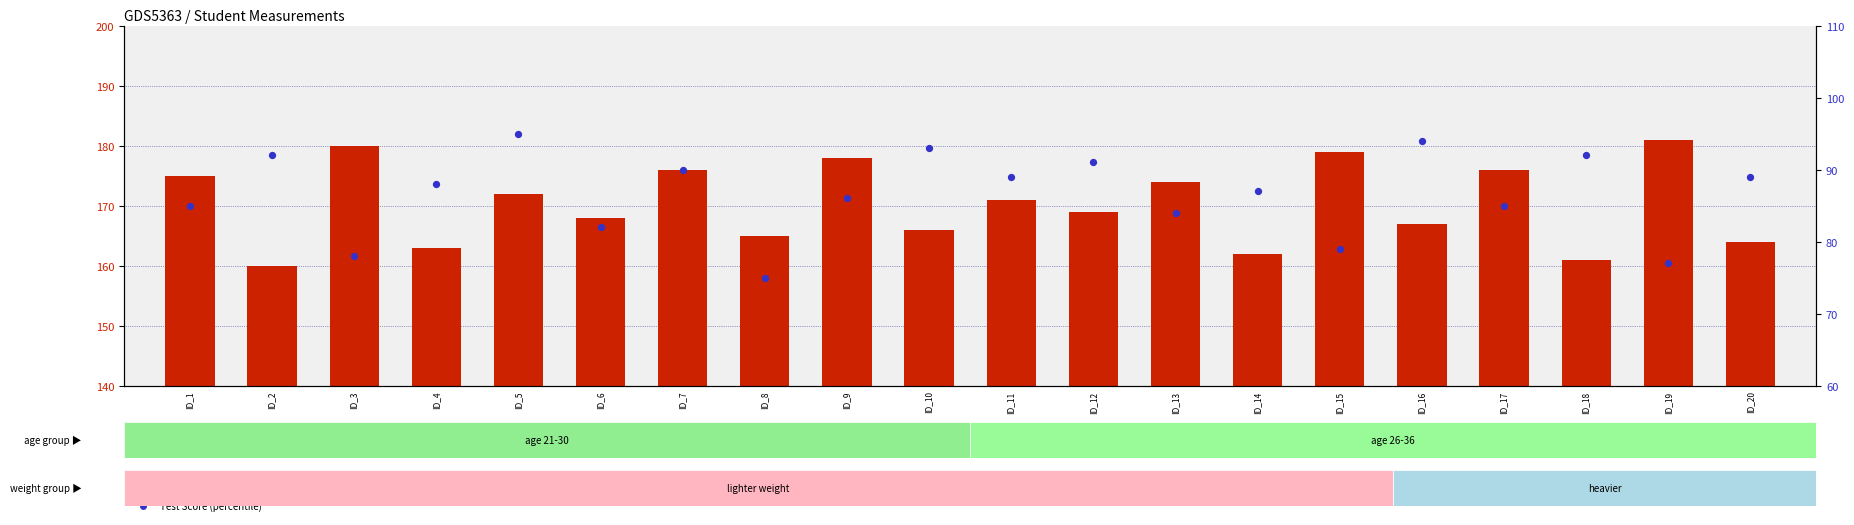

Which series contains the highest Y value?

Height(CM)